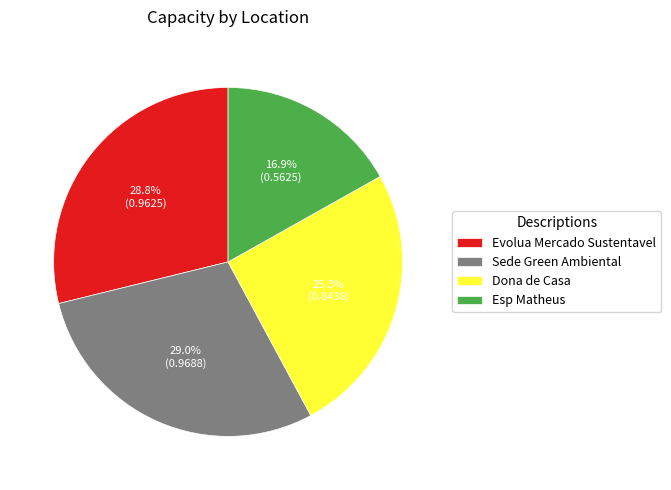

How much of the chart is everything except Evolua Mercado Sustentavel?

71.2%